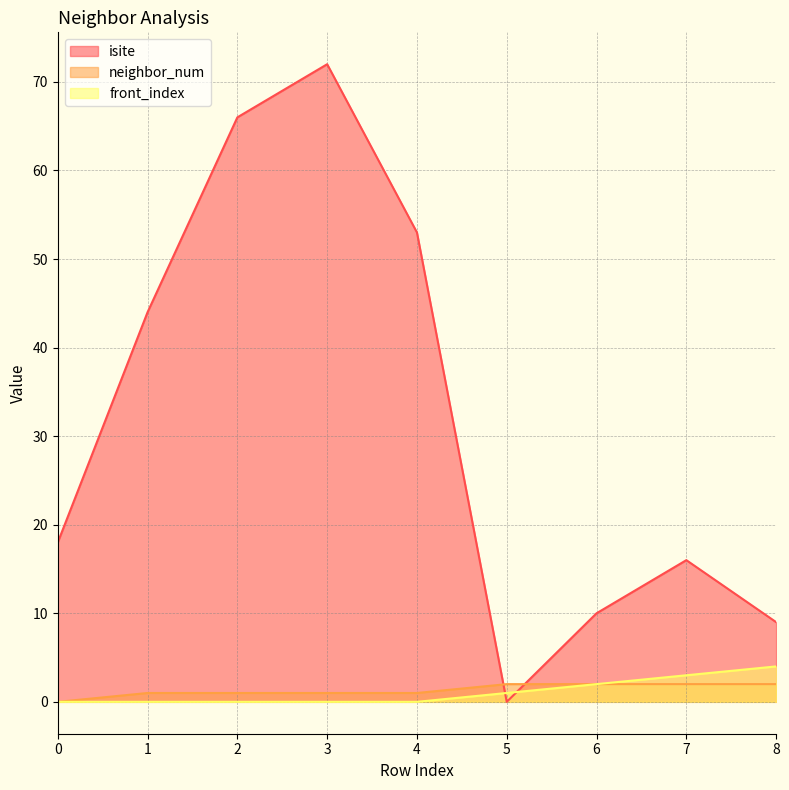

The neighbor_num series shows 0 at 7. True or false?

False